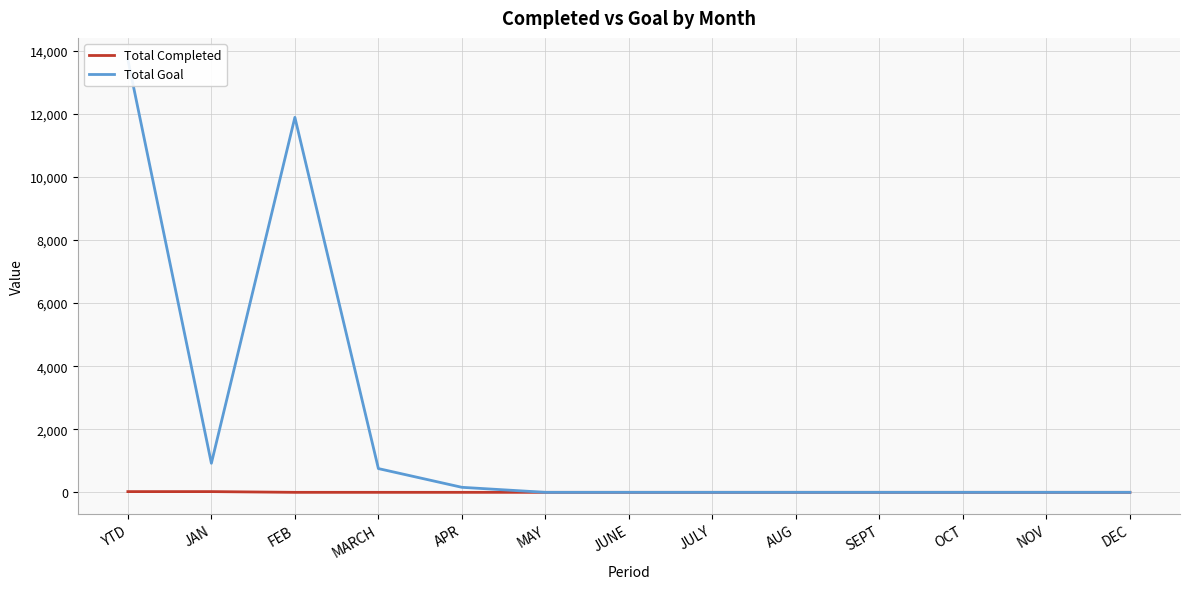

True or false: Total Goal and Total Completed cross at least once.

False